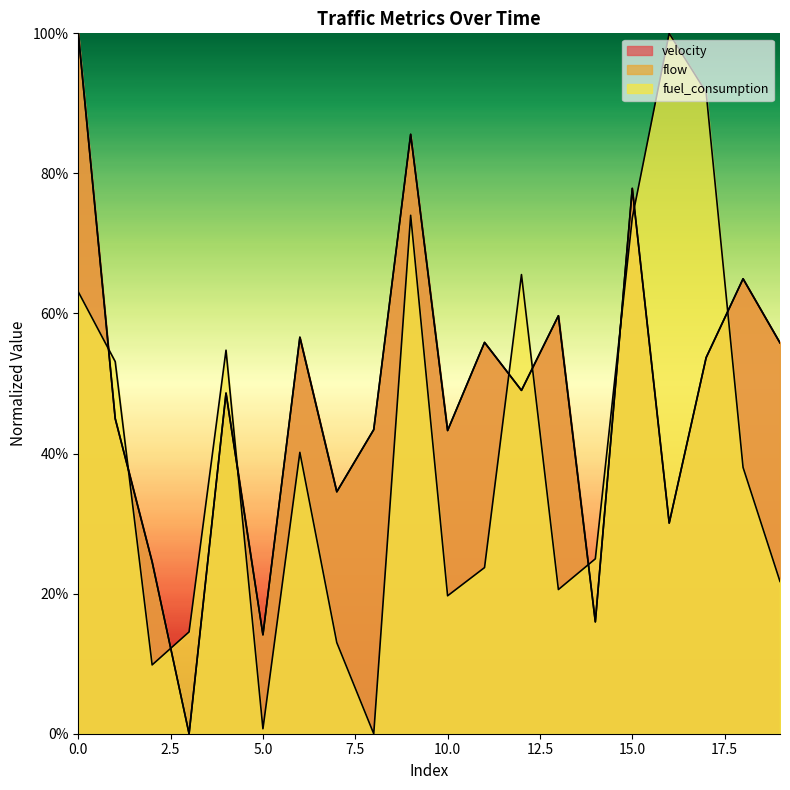

What is the total value across all series at 14?

0.6